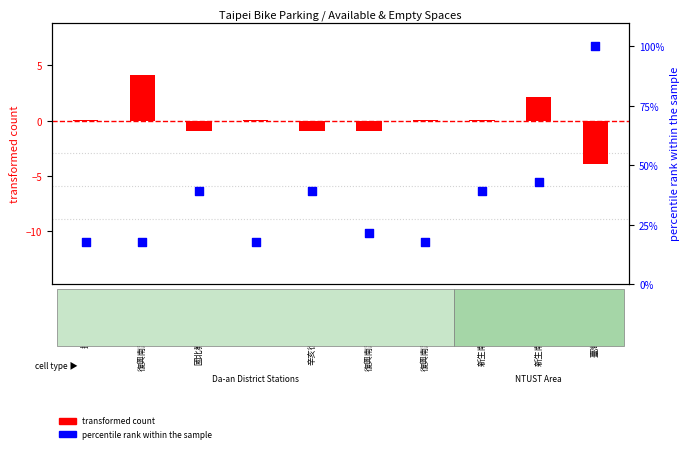

What is the ratio of the value at 新生南路三段52號前 to the value at 國北教大實小東側門?

1.0